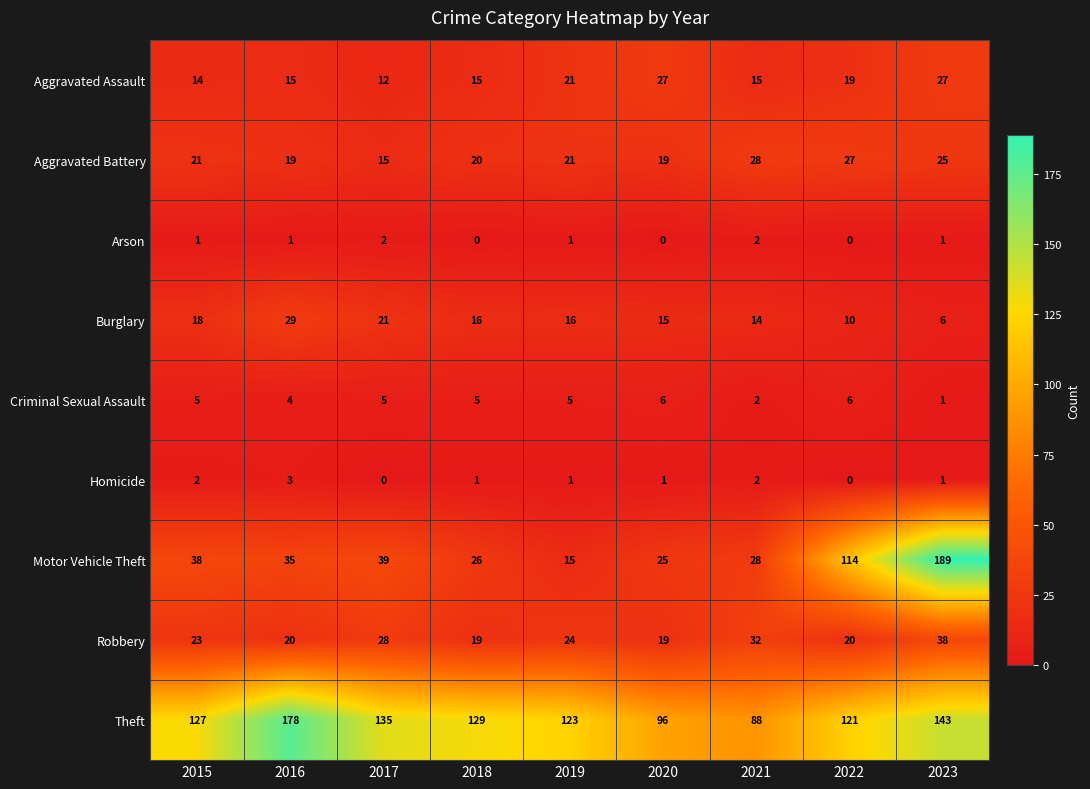

Is the value of Burglary at 2020 greater than the value of Motor Vehicle Theft at 2016?

No